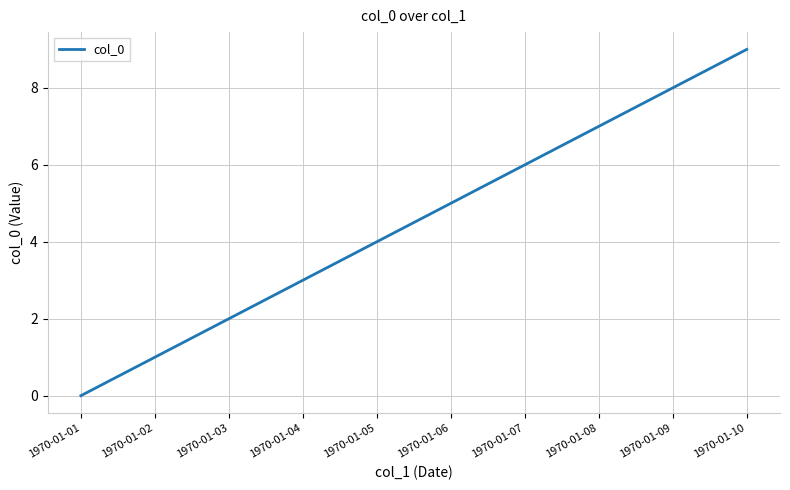

What is the change in value from 1970-01-03 to 1970-01-09?

+6